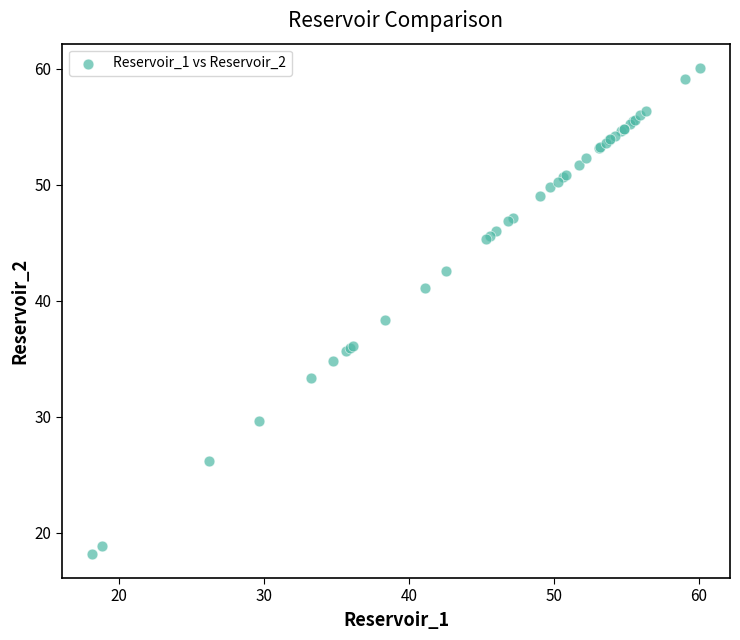

What Y value in the scatter plot is closest to 39?

38.3